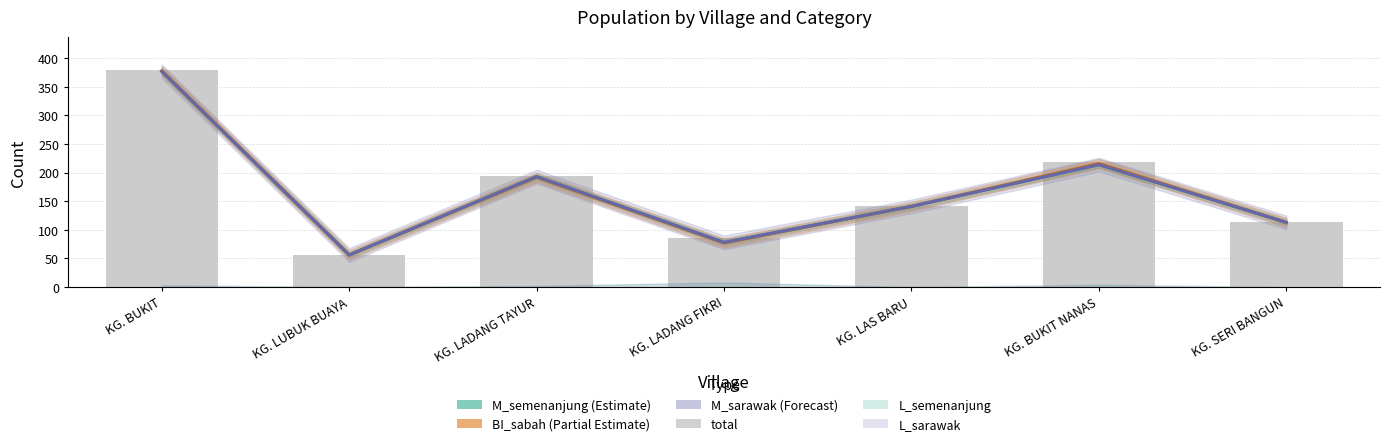

Does the chart contain any negative values?

No